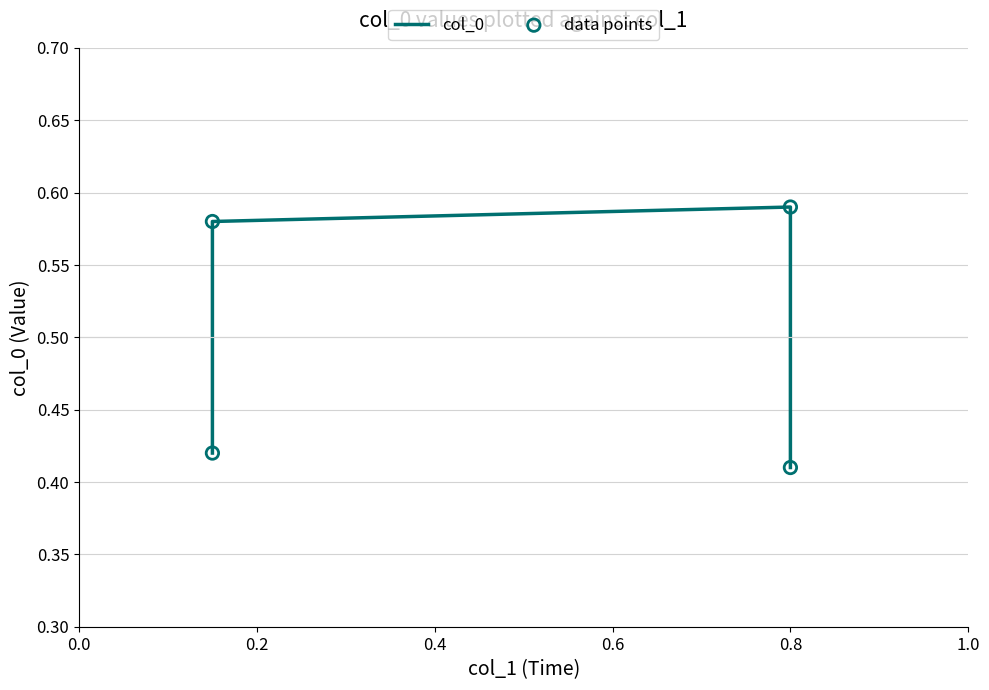

What are all the series names shown in the legend?

col_0, data points